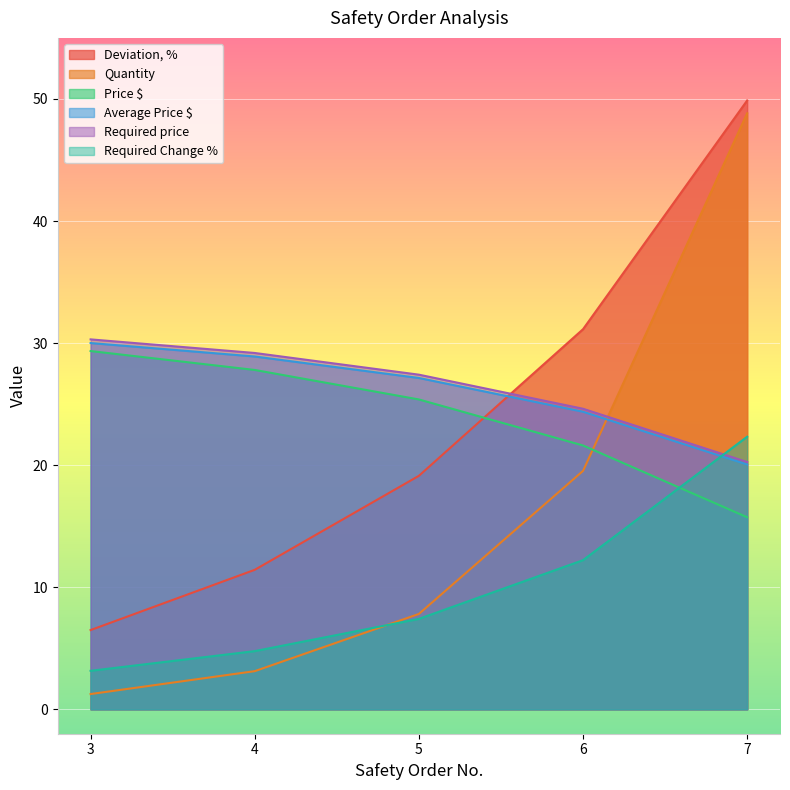

Which category has the lowest value across all series?

3